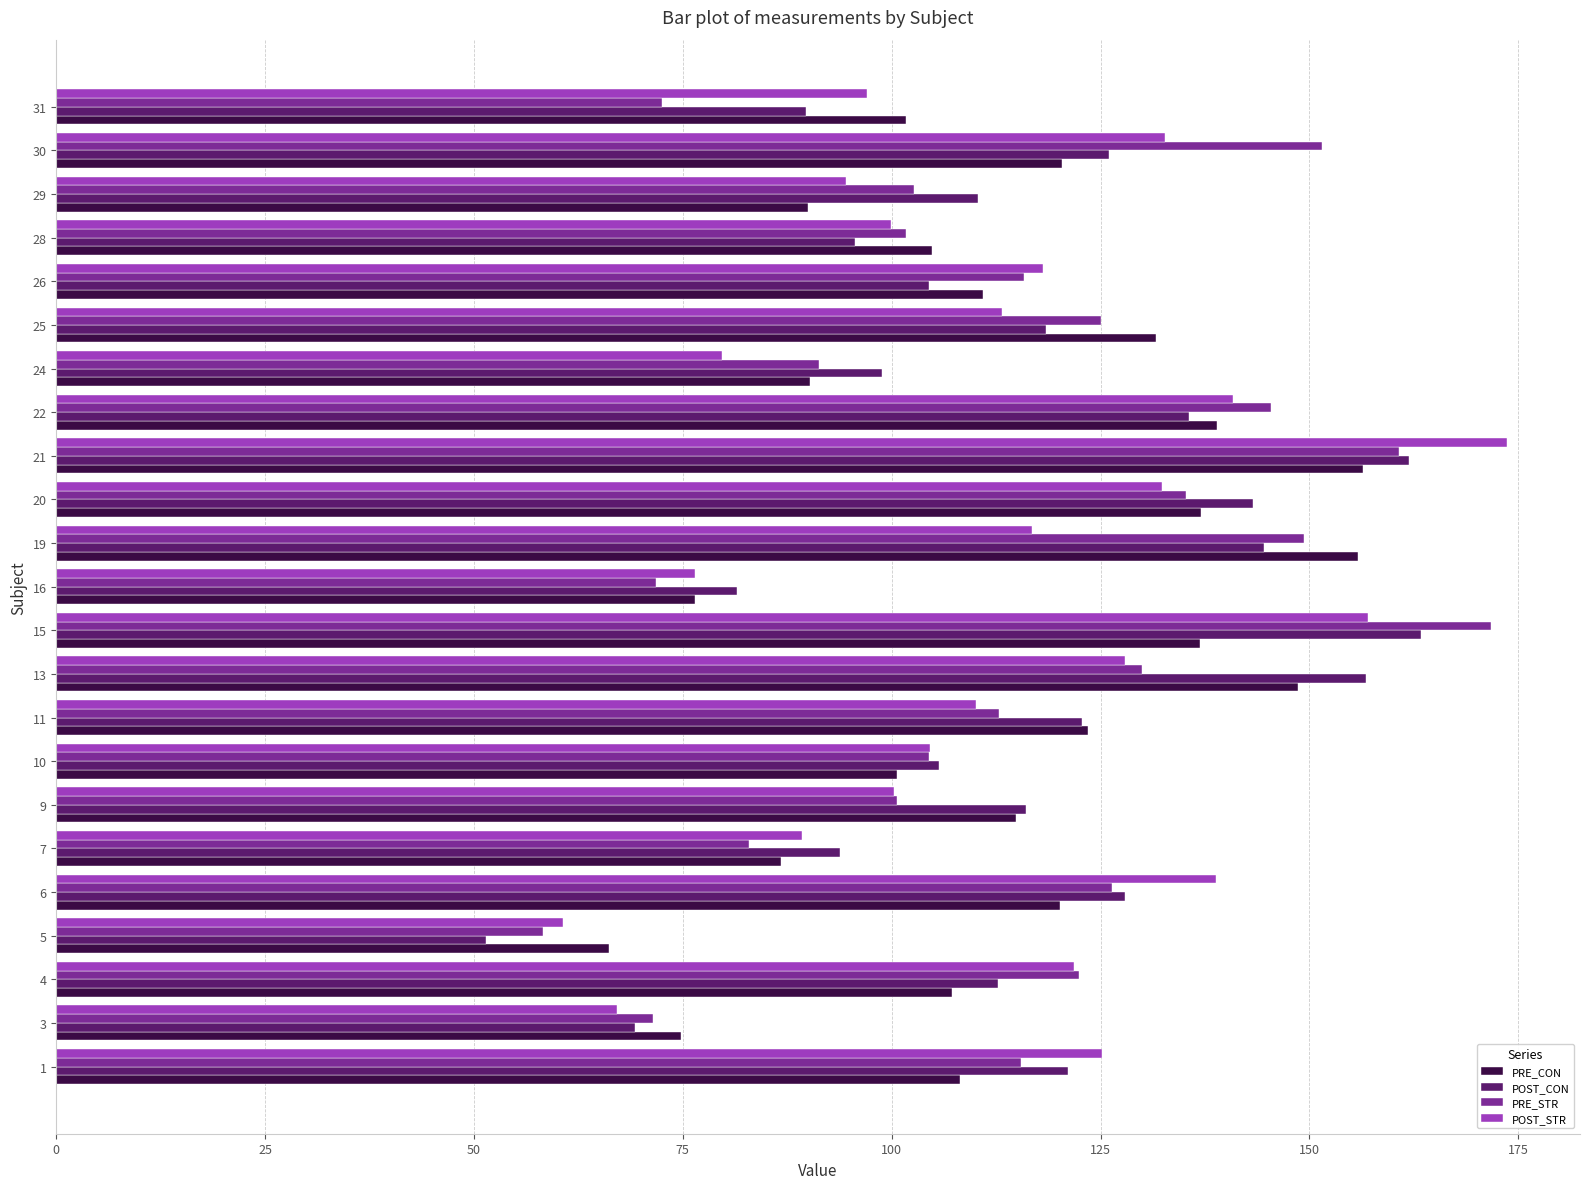

What is the sum of all PRE_STR values?

2619.7